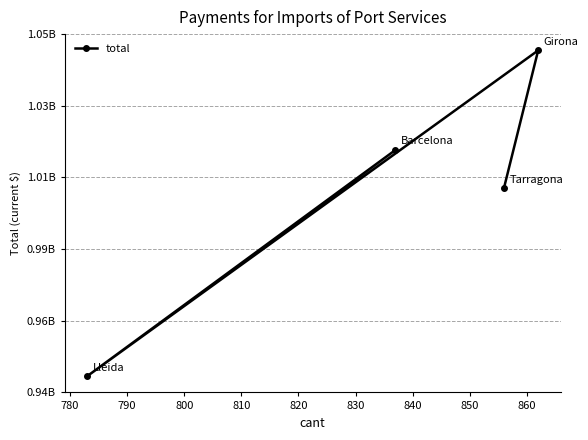

What is the greatest value displayed?

1045392076